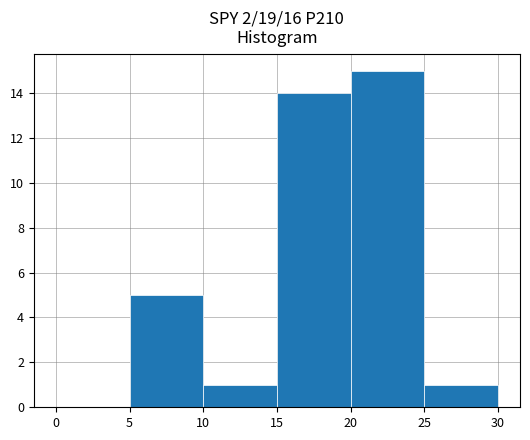

Reading left to right, transcribe this chart: for each bar, give the range it covers on the x-axis and its height. The values are not printed on the chart, so give them approximately, as read against the axis.

0 to 5: 0
5 to 10: 5
10 to 15: 1
15 to 20: 14
20 to 25: 15
25 to 30: 1